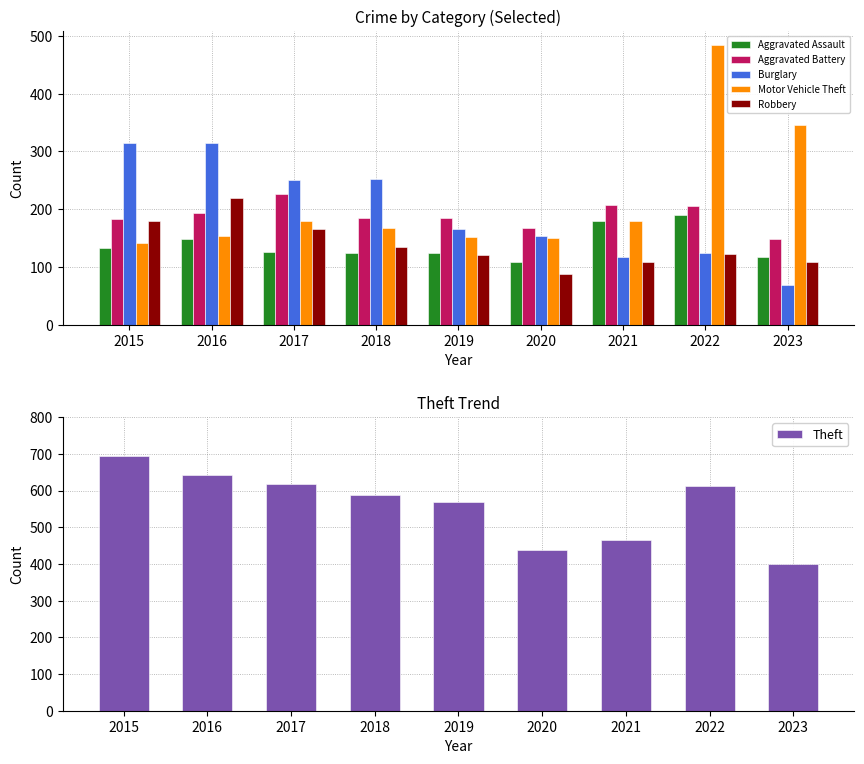

What is the maximum value shown in the chart?

694